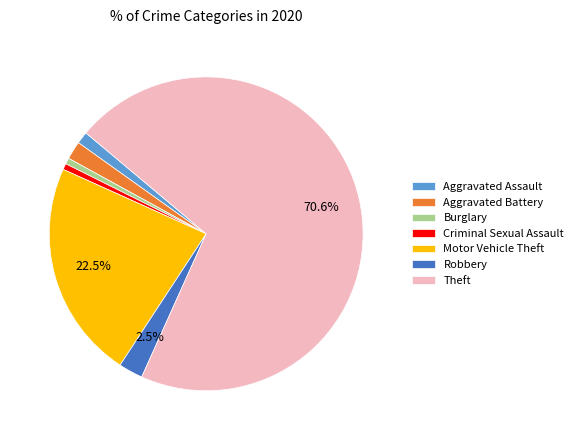

How many segments does this pie chart have?

7